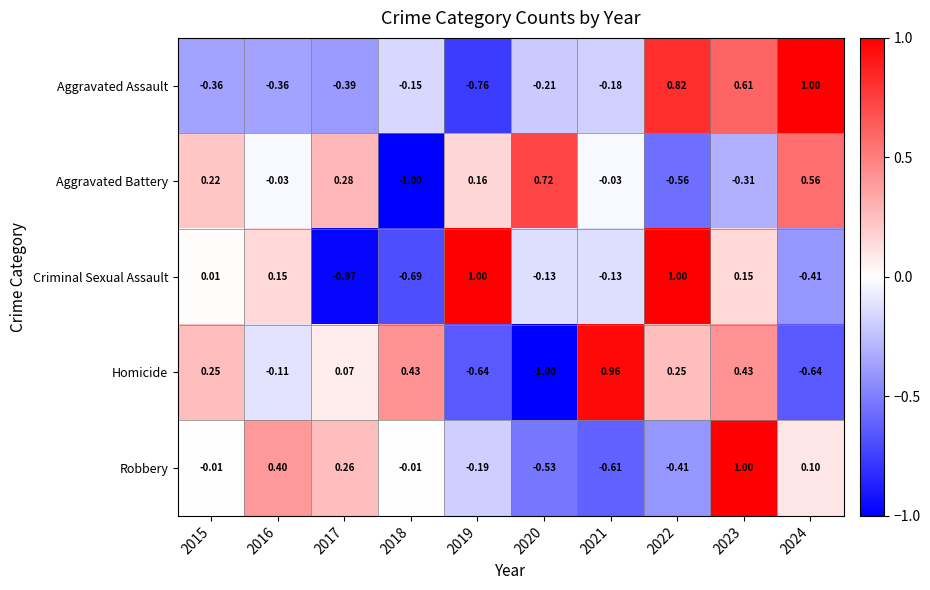

Is the value of Criminal Sexual Assault at 2015 greater than the value of Robbery at 2023?

No